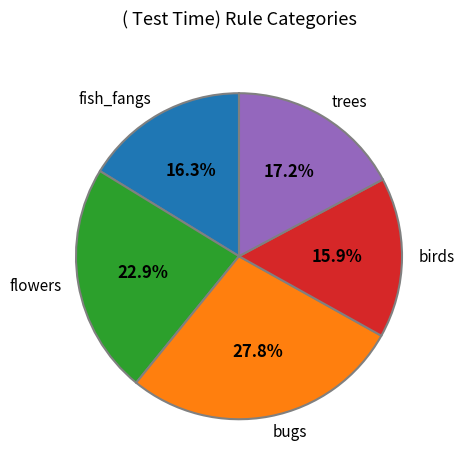

Is there any slice that represents more than half of the pie?

No